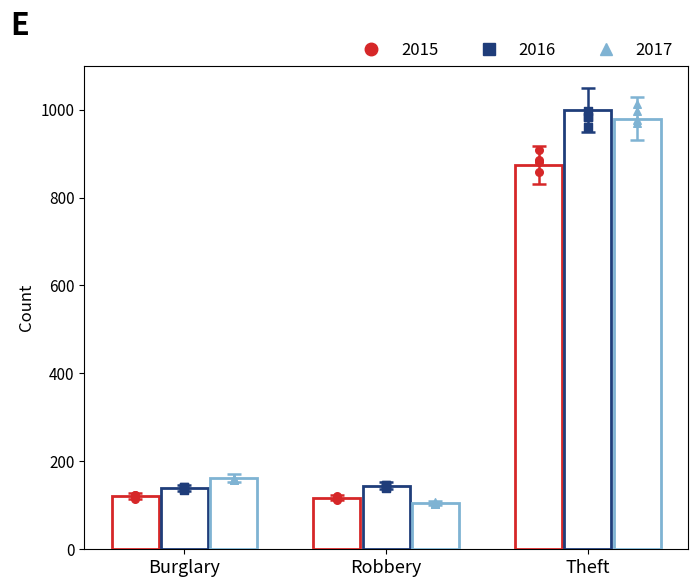

At which category is the sum across all series the highest?

Theft